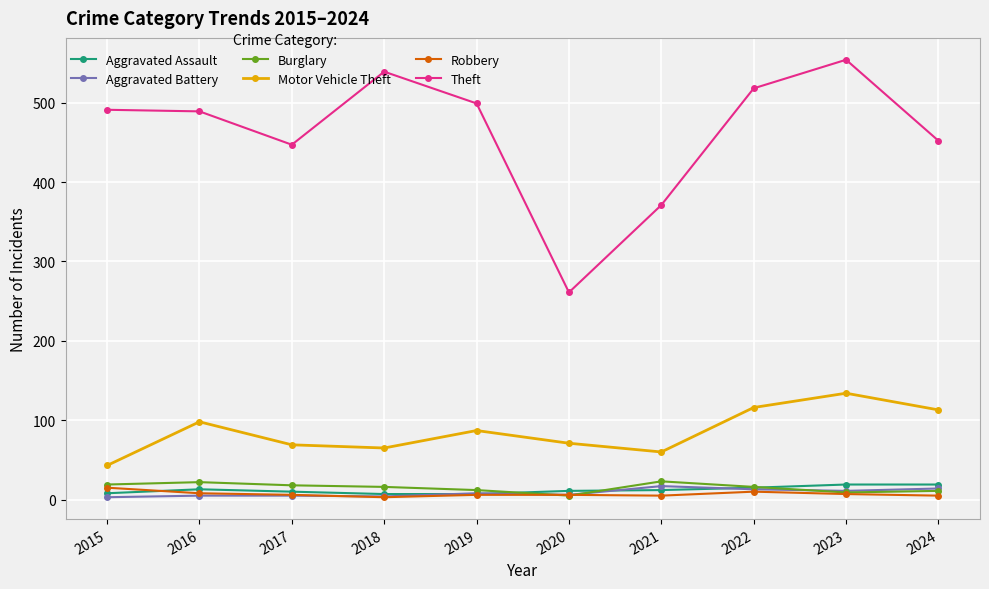

What are all the series names shown in the legend?

Aggravated Assault, Aggravated Battery, Burglary, Motor Vehicle Theft, Robbery, Theft